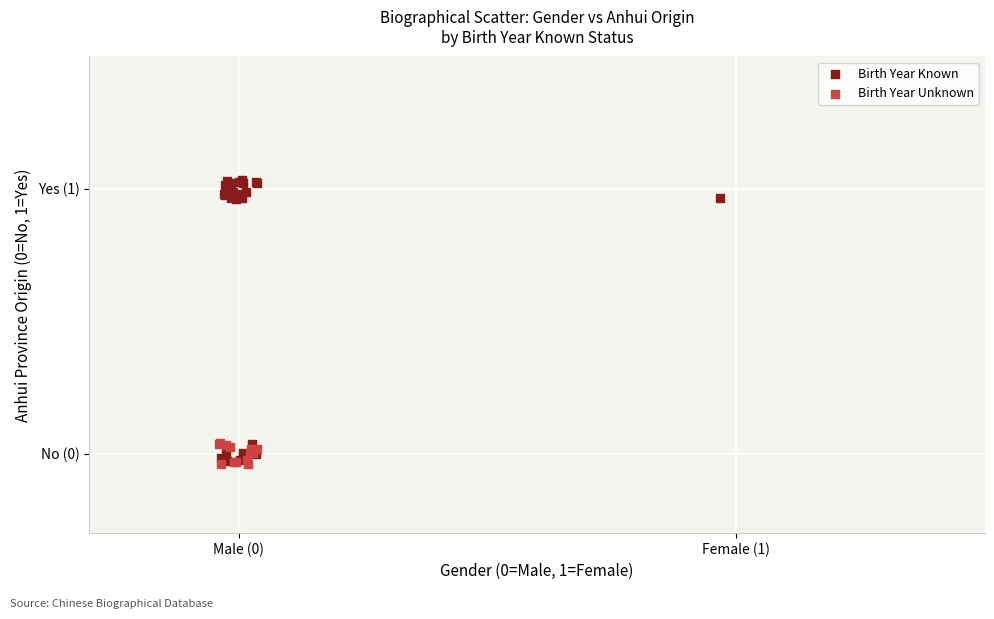

What are all the series names shown in the legend?

Birth Year Known, Birth Year Unknown